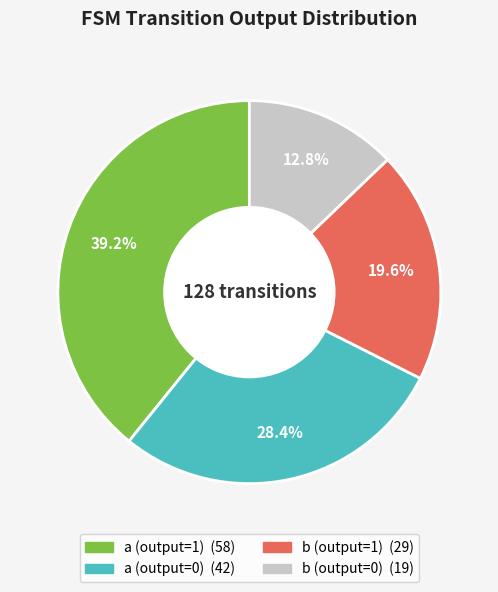

Between b (output=1) and a (output=1), which is larger?

a (output=1)